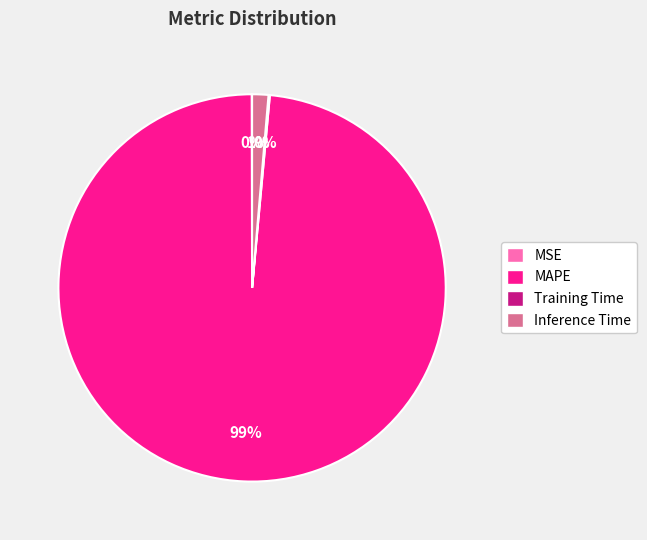

Is it true that Inference Time is 13% of the pie?

False